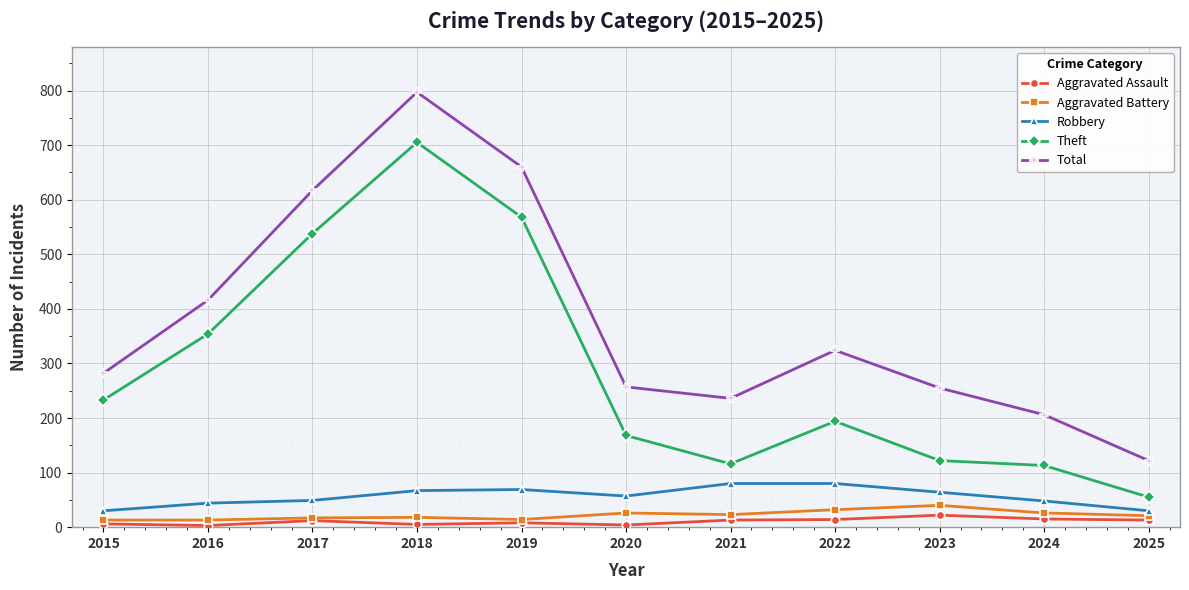

Which series has the largest total across all categories?

Total